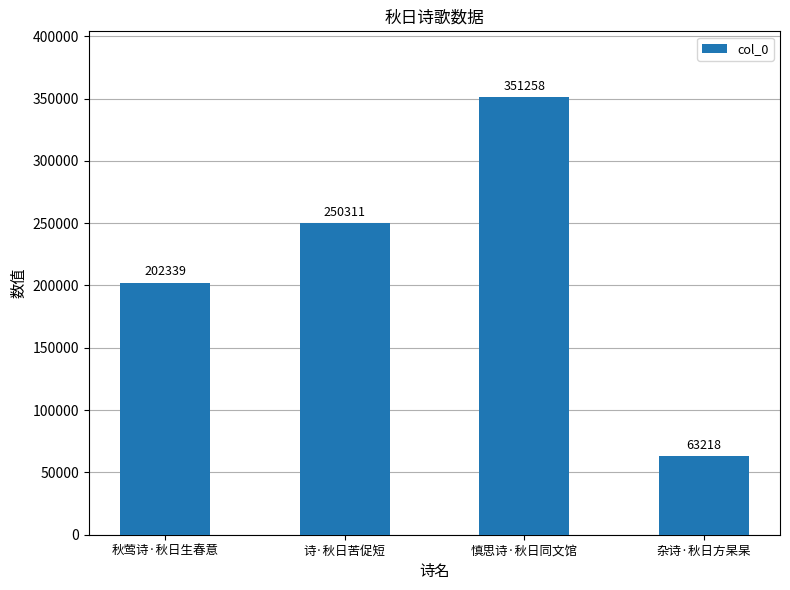

Where is the data nearest to the value 207238?

秋莺诗·秋日生春意